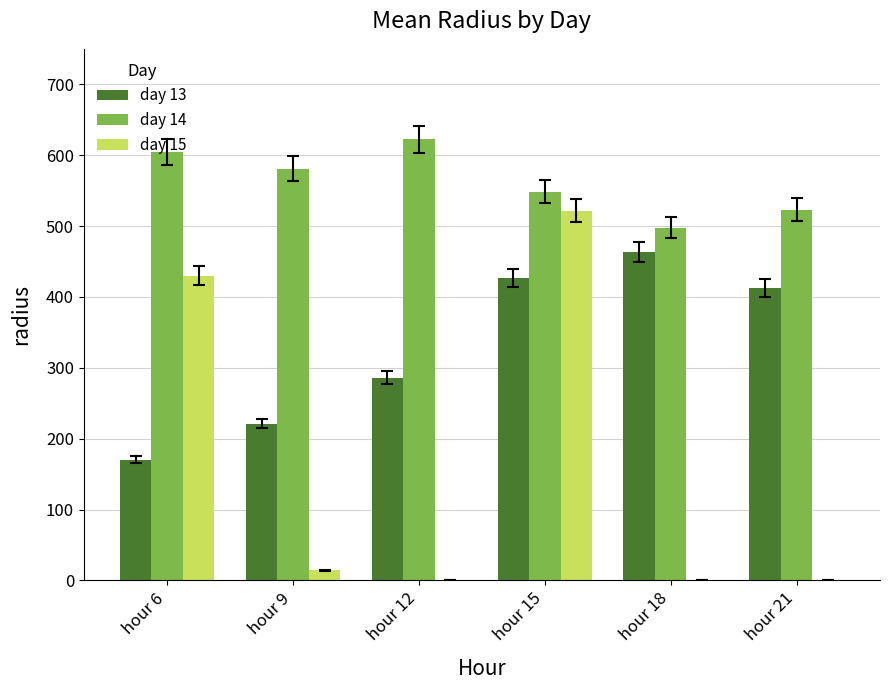

Which series has the largest range (max minus min)?

day 15